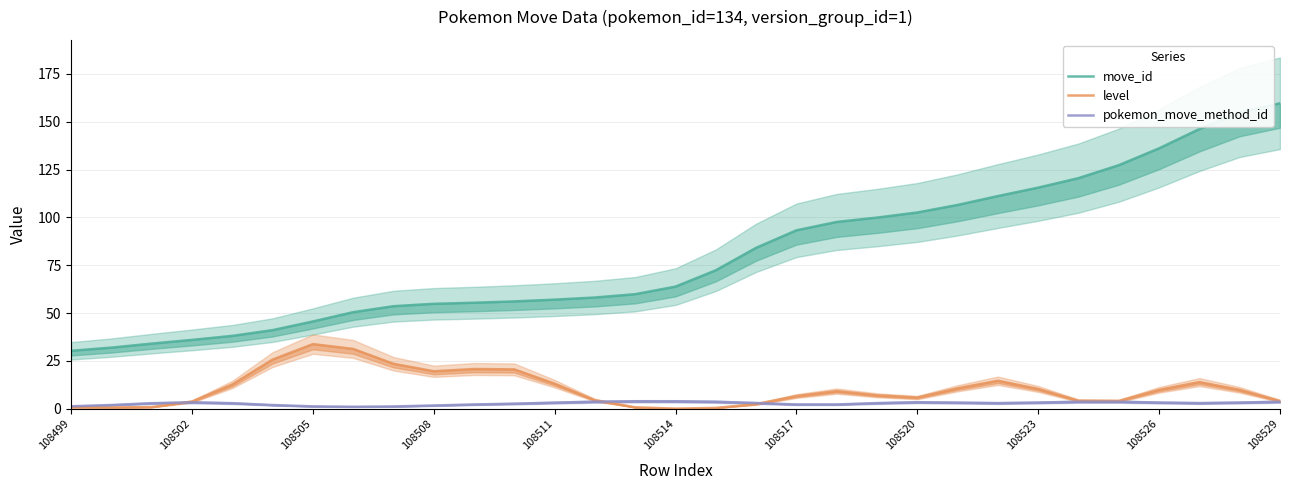

What is the spread (max minus min) of values at 108529?

155.9